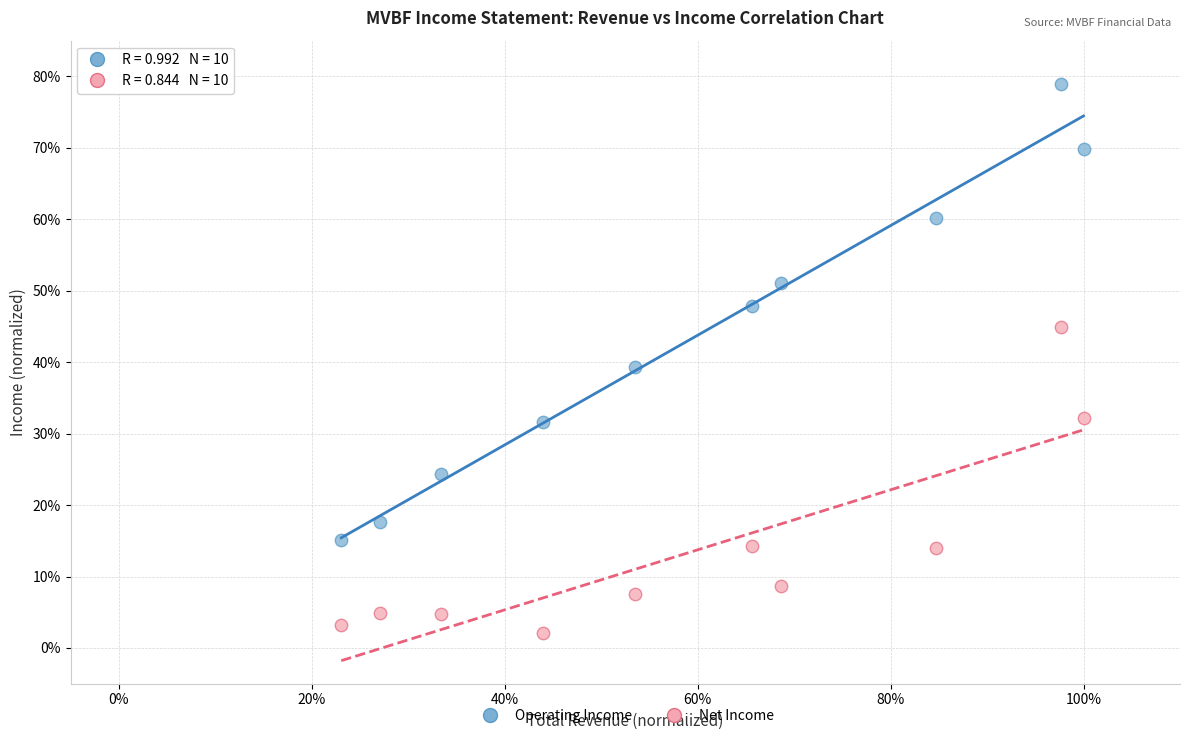

What are all the series names shown in the legend?

Operating Income, Net Income